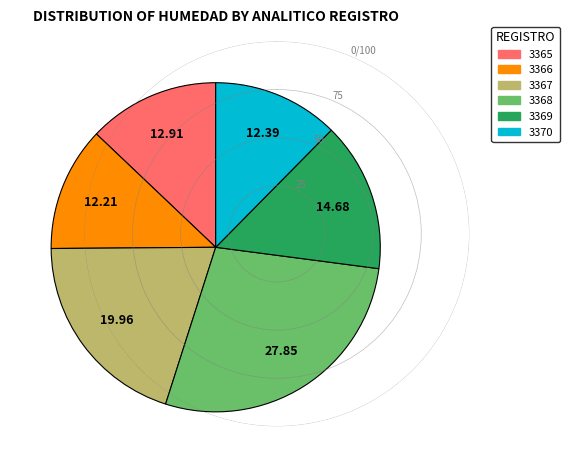

Do 3370 and 3365 together represent more than half of the pie?

No